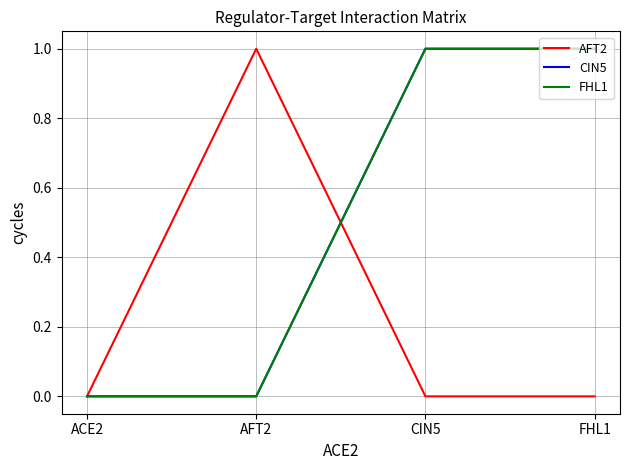

The value of AFT2 at ACE2 is 0. True or false?

True